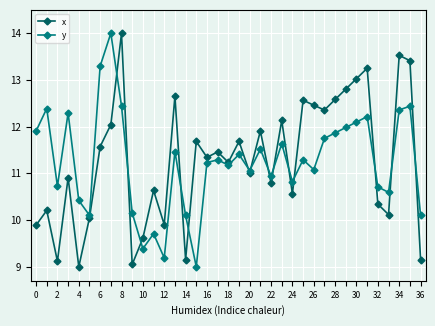

What are all the series names shown in the legend?

x, y